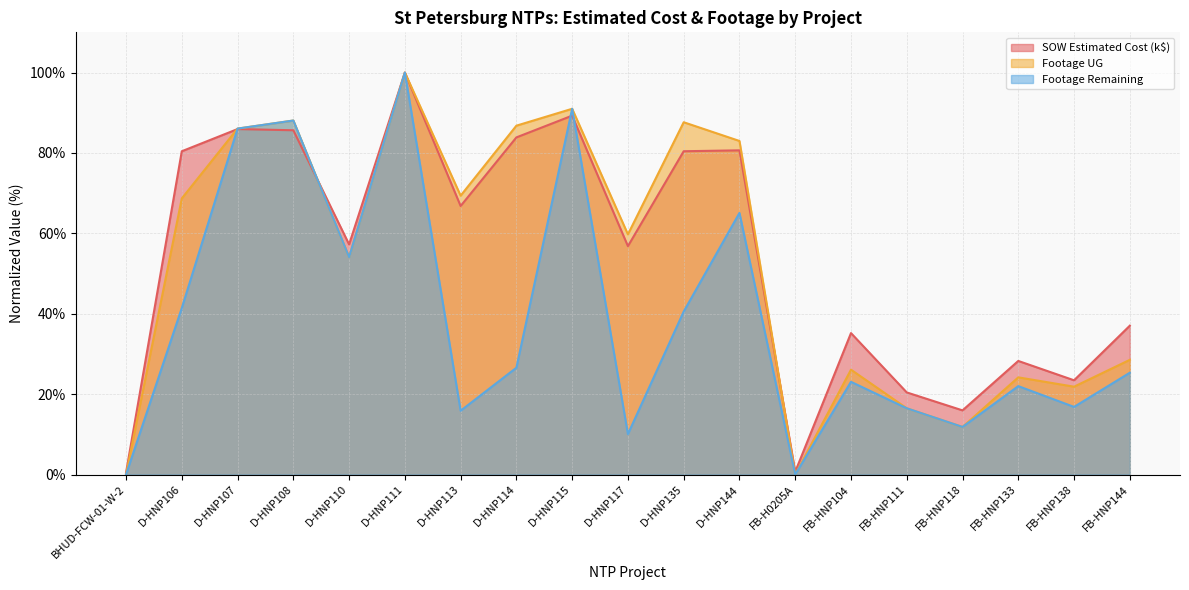

True or false: Footage Remaining and Footage UG intersect in this chart.

False